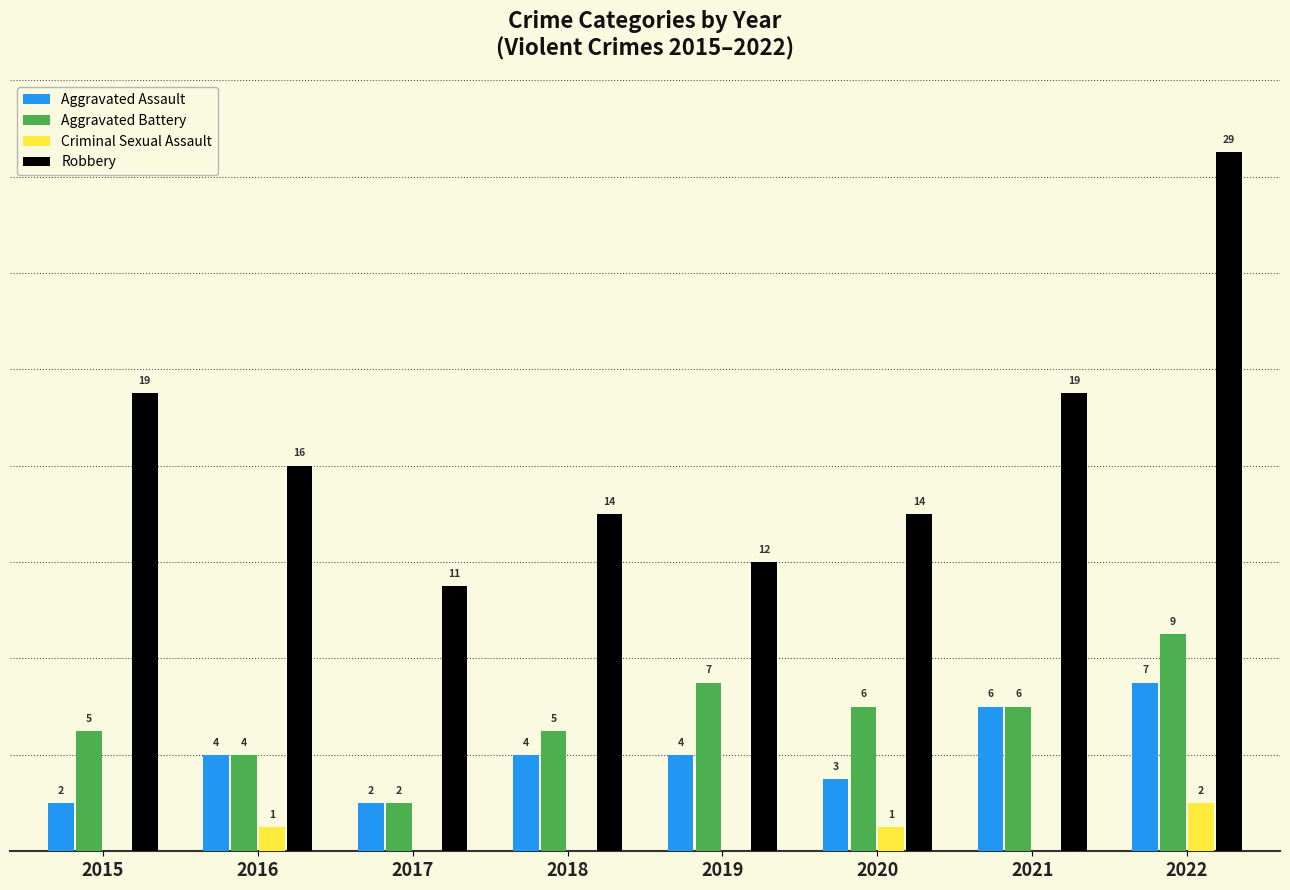

Between 2021 and 2022, which series saw the biggest shift?

Robbery